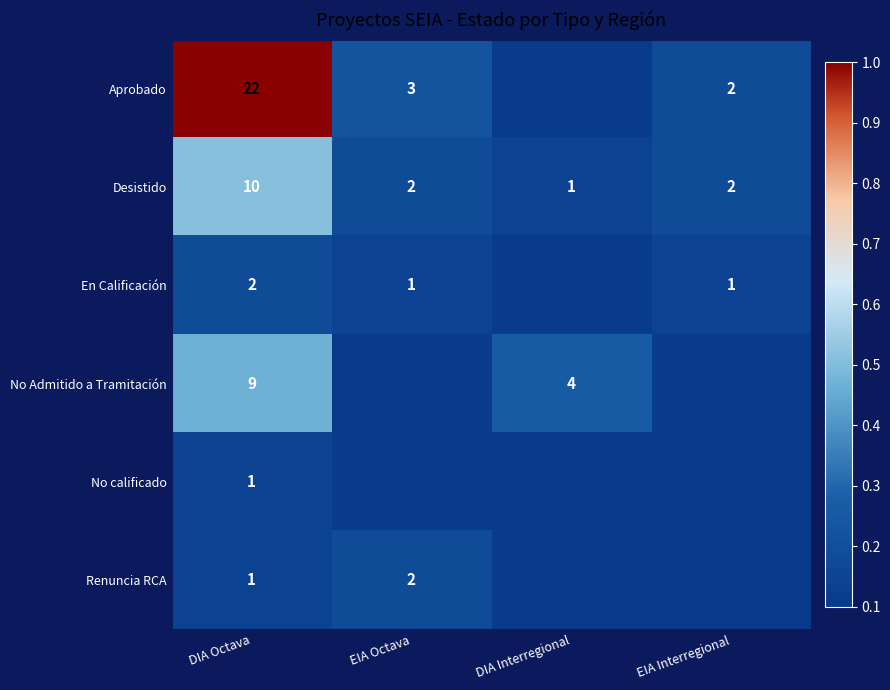

At how many categories does at least one series exceed 0?

4